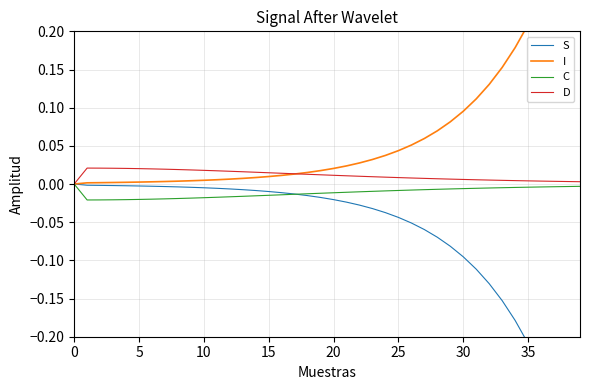

How many lines are shown in the chart?

4